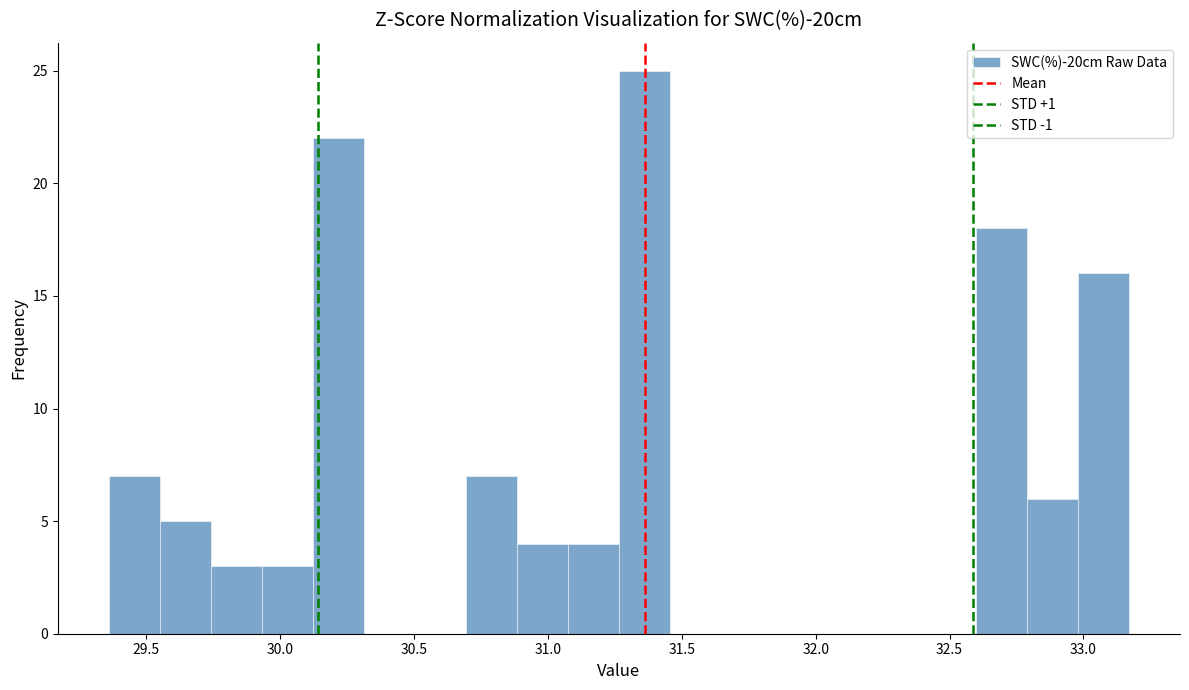

Read against the x-axis, roughly where is the centre of the tallest bar?

31.35